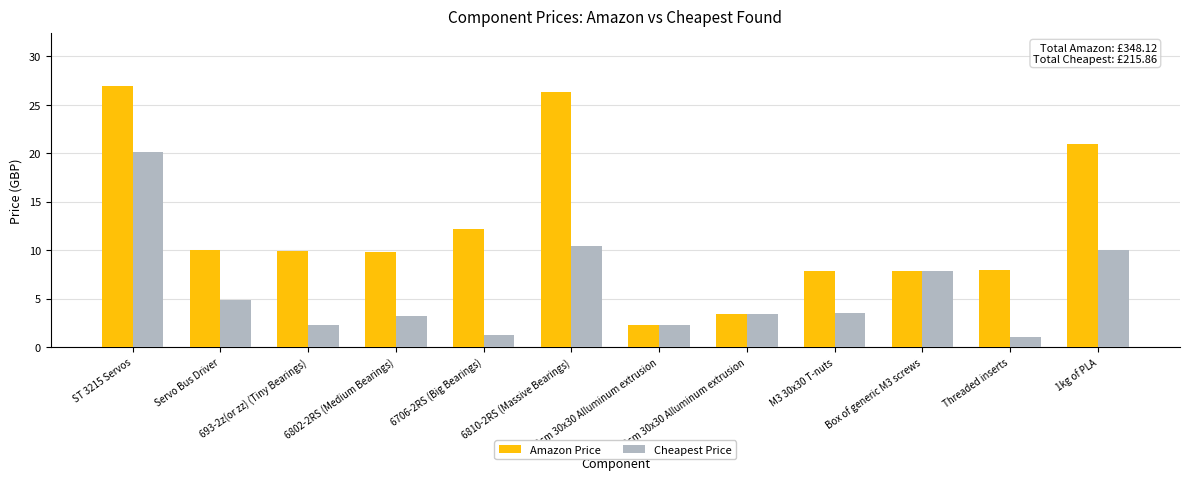

How many series are shown in this chart?

2